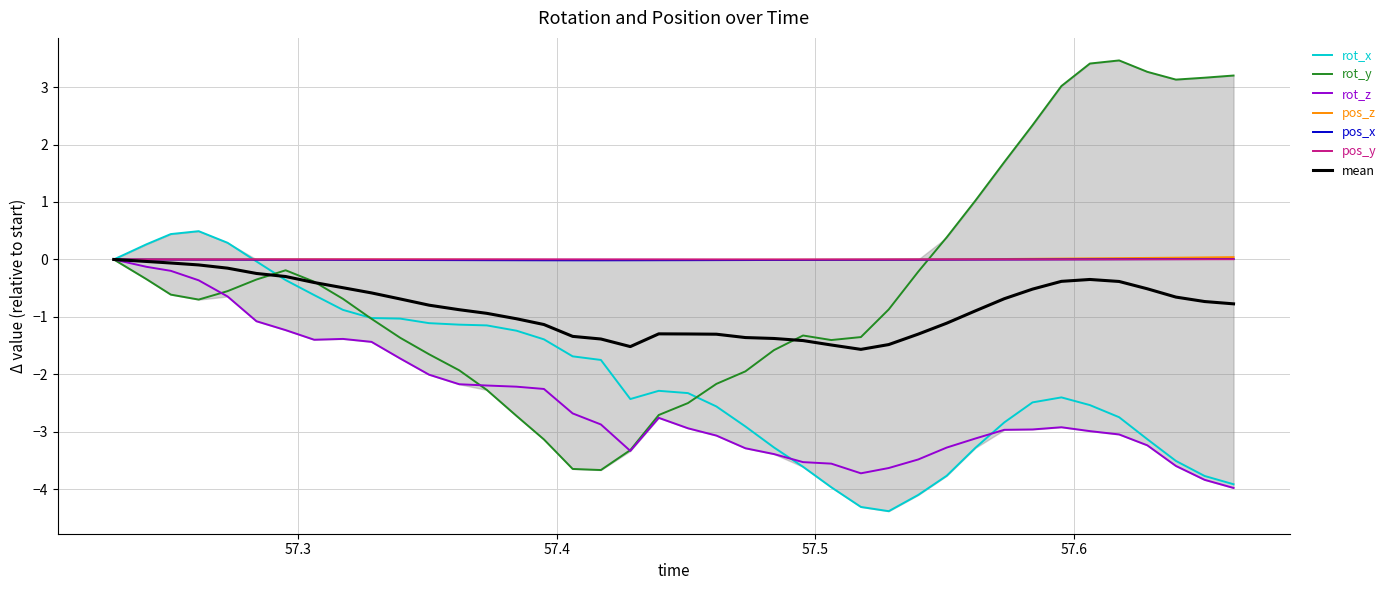

What is the difference between the maximum and minimum values in the rot_z series?

4.0